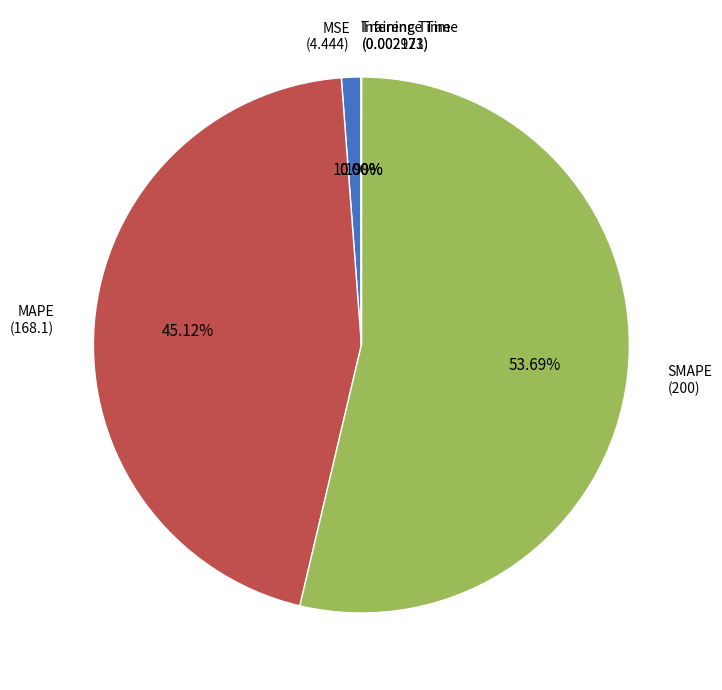

To the nearest percent, what percentage of the pie is SMAPE?

54%